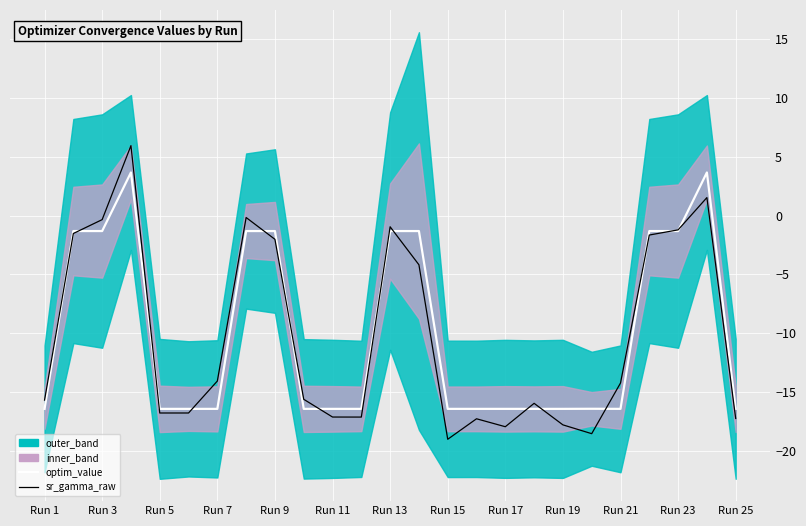

At how many categories does at least one series exceed -10?

10